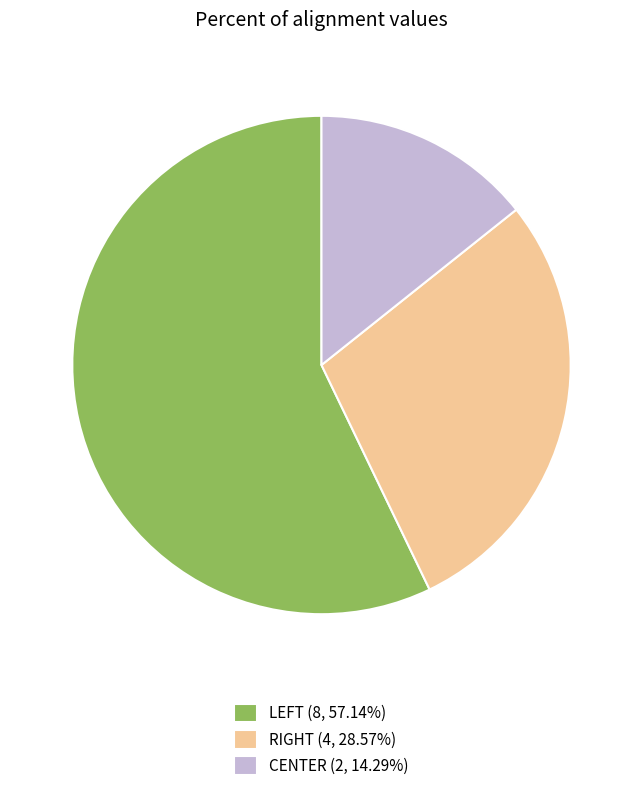

Which category accounts for the majority?

LEFT